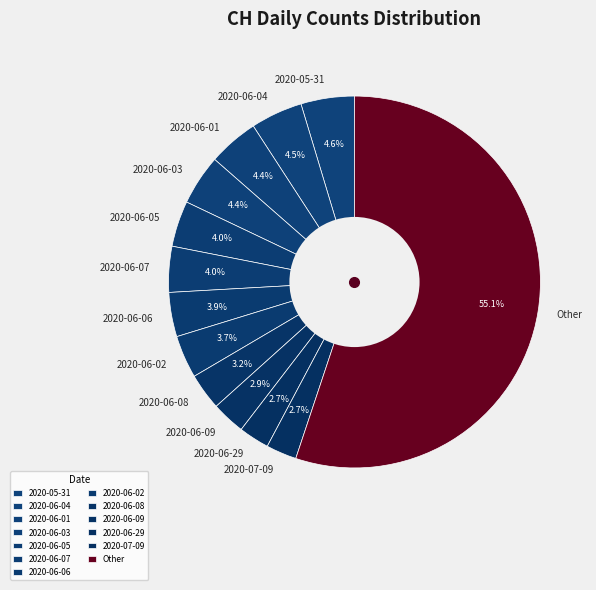

Is Other the majority of the pie?

Yes